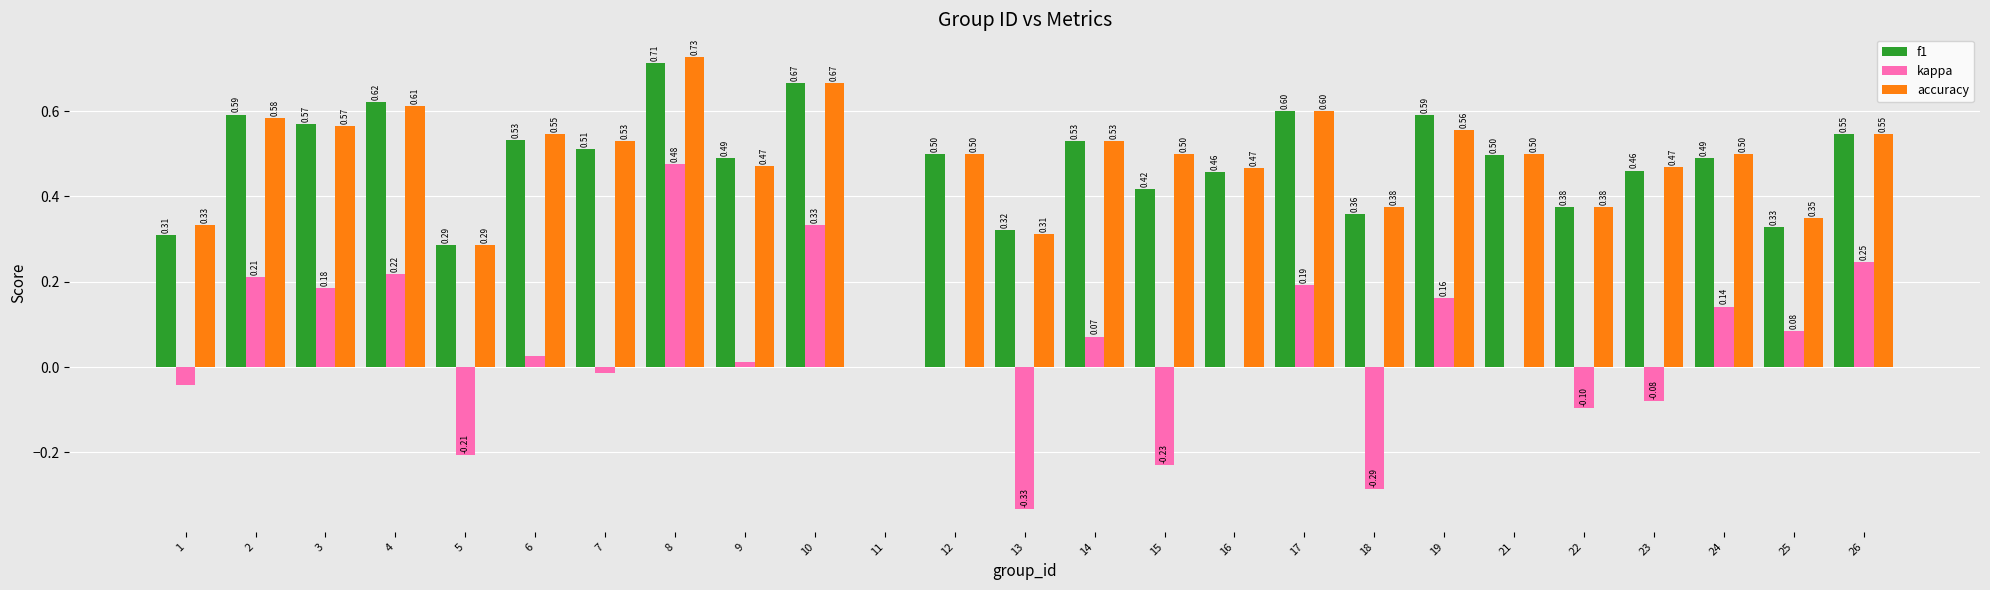

Which series changed the most between 12 and 23?

kappa